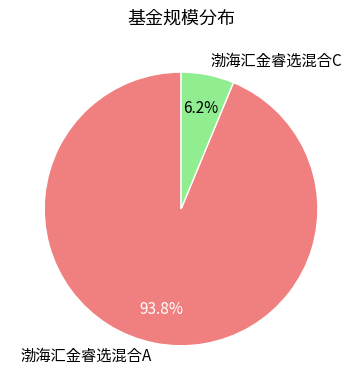

Which has a higher value, 渤海汇金睿选混合C or 渤海汇金睿选混合A?

渤海汇金睿选混合A